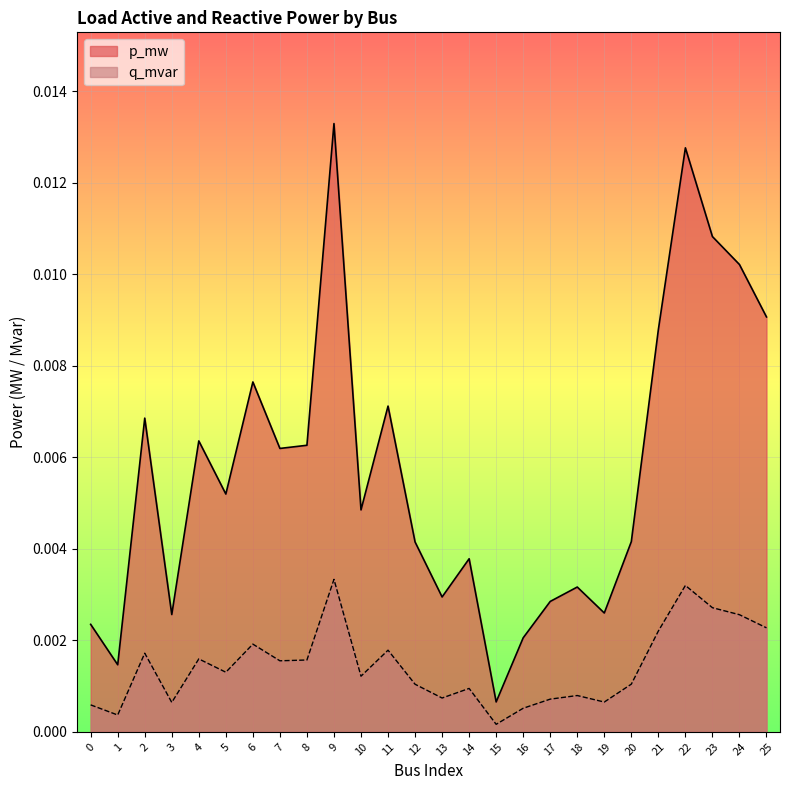

True or false: p_mw and q_mvar intersect in this chart.

False